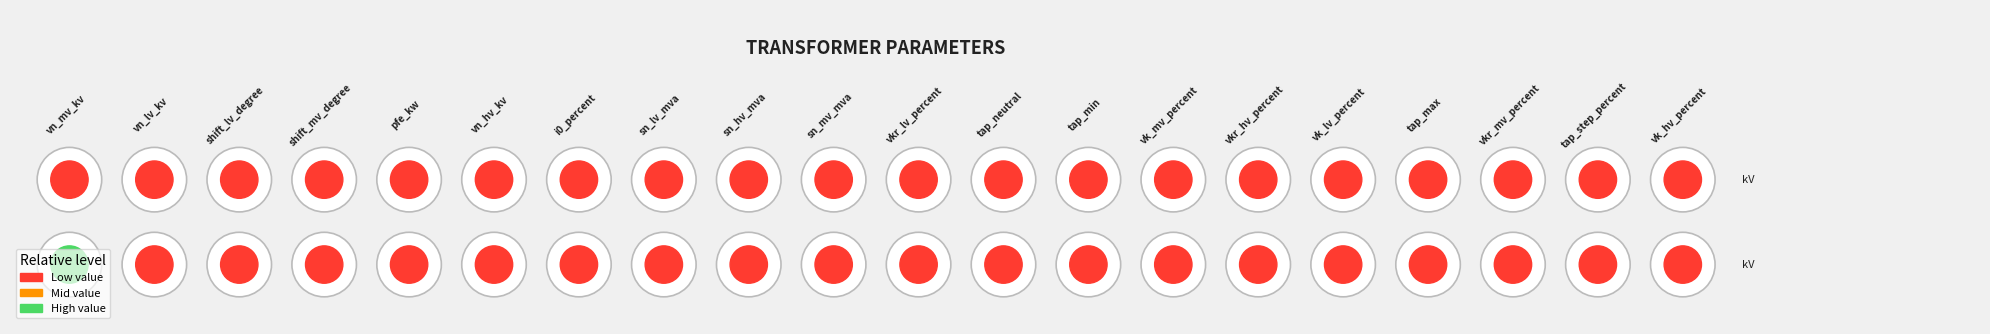

The value of 63/25/38 MVA 110/10/10 kV at vkr_lv_percent is 0.3. True or false?

True